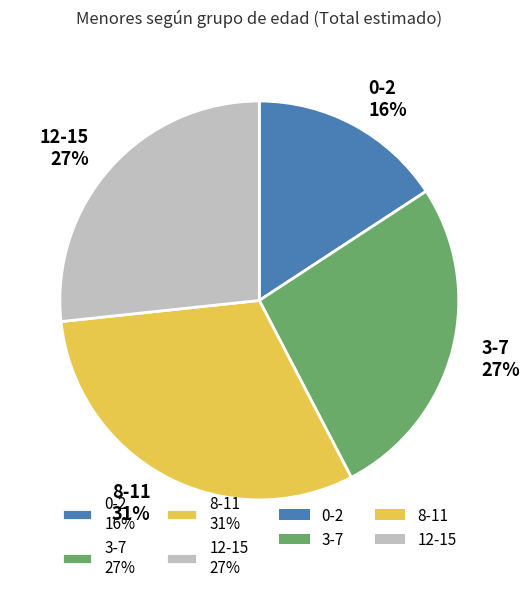

Count the number of slices in the pie.

4